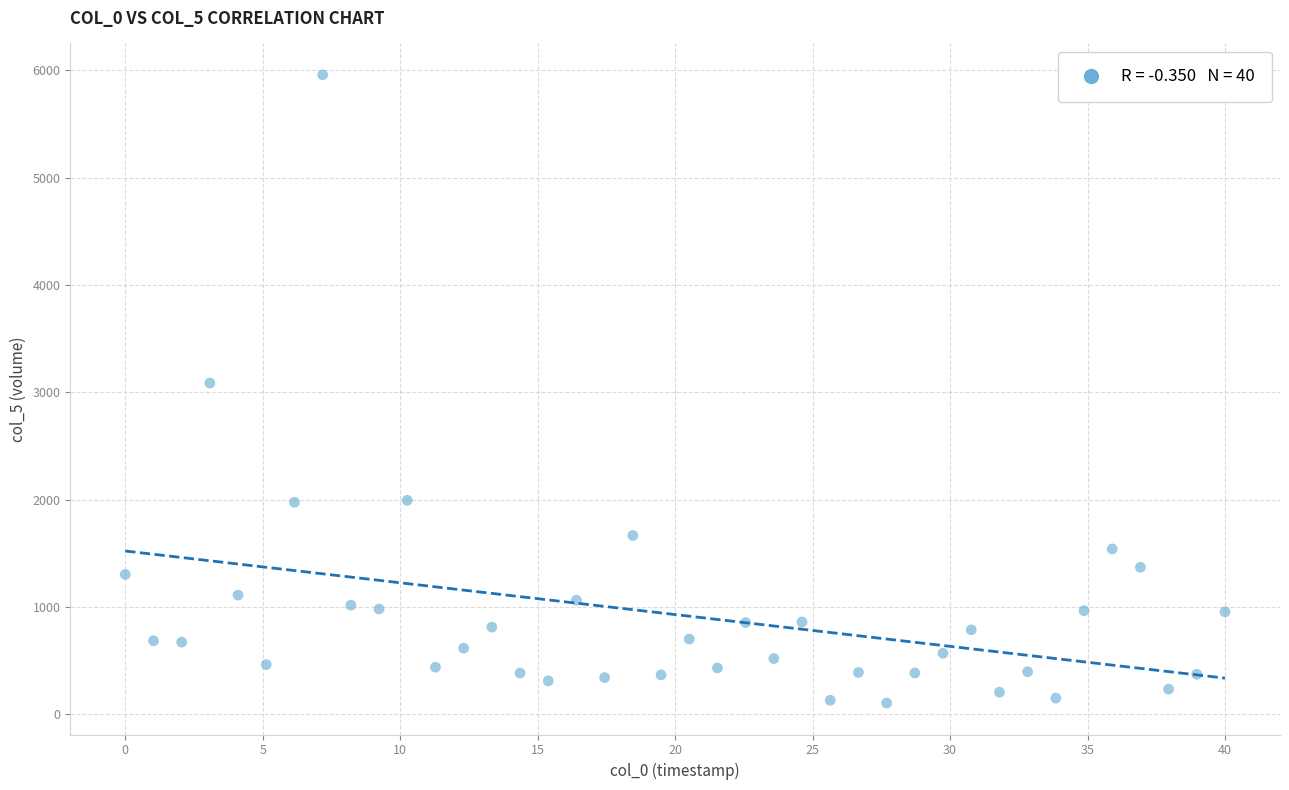

What is the range of X values (max minus min)?

40.0